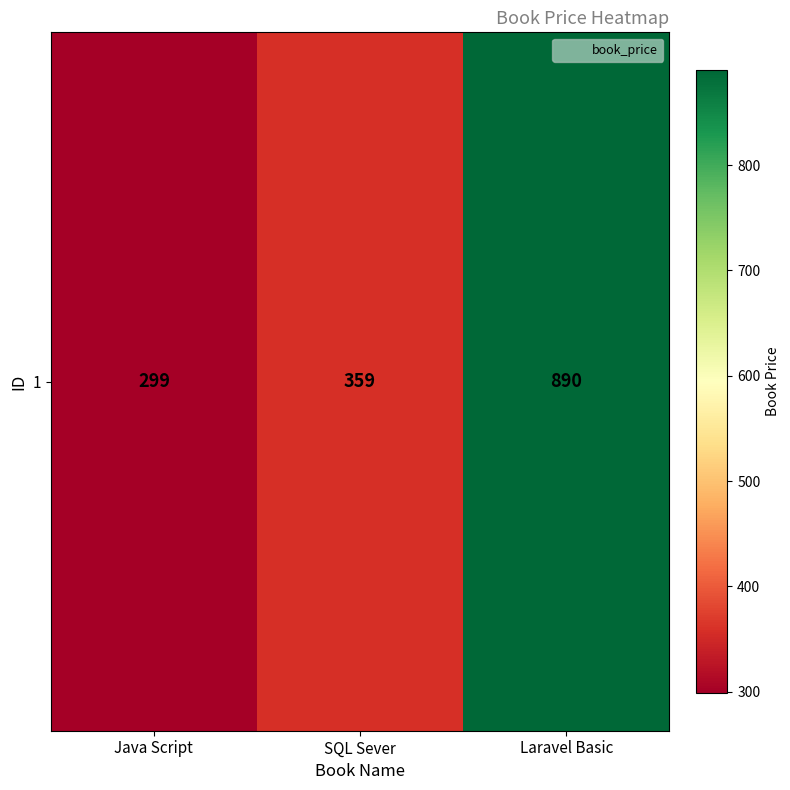

True or false: the data shows 397 at Java Script.

False